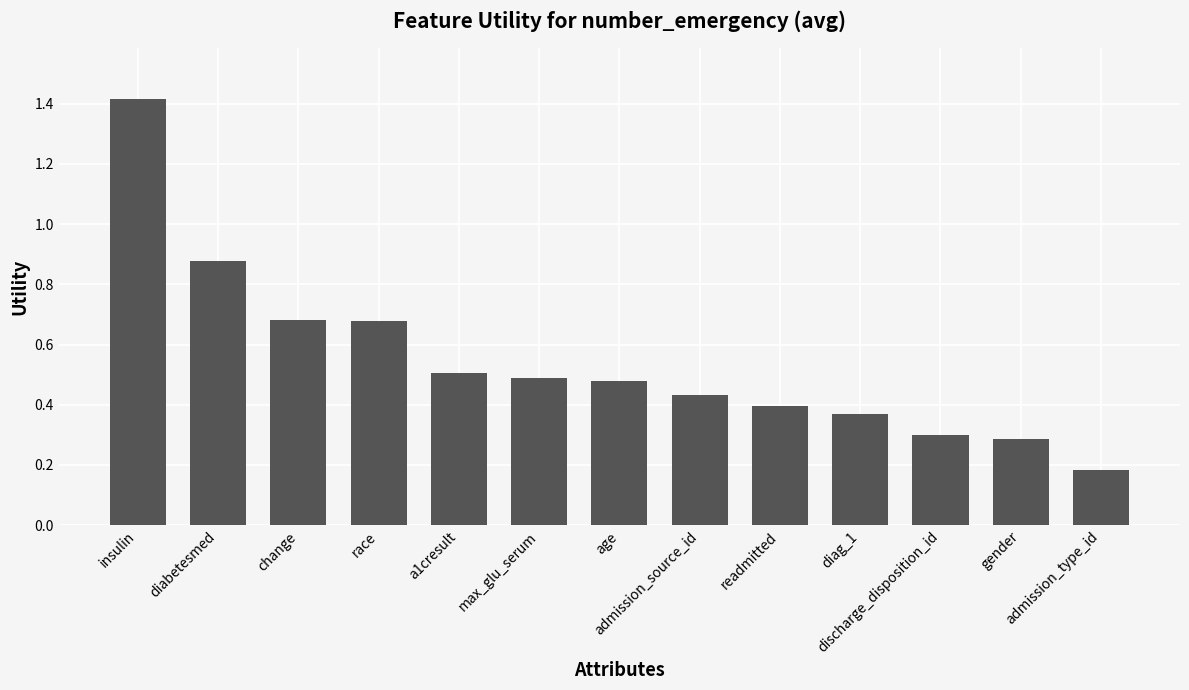

What position from the right is max_glu_serum?

8